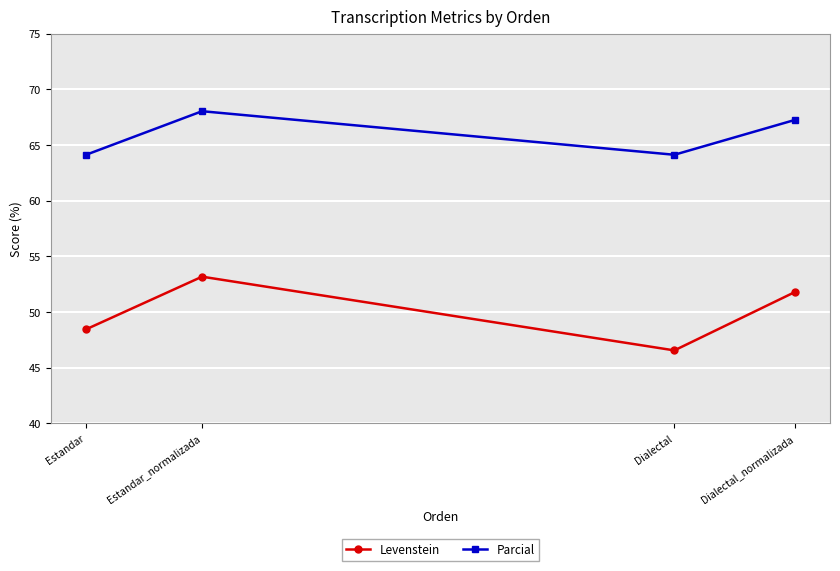

Is the value of Parcial at Dialectal greater than the value of Levenstein at Estandar_normalizada?

Yes